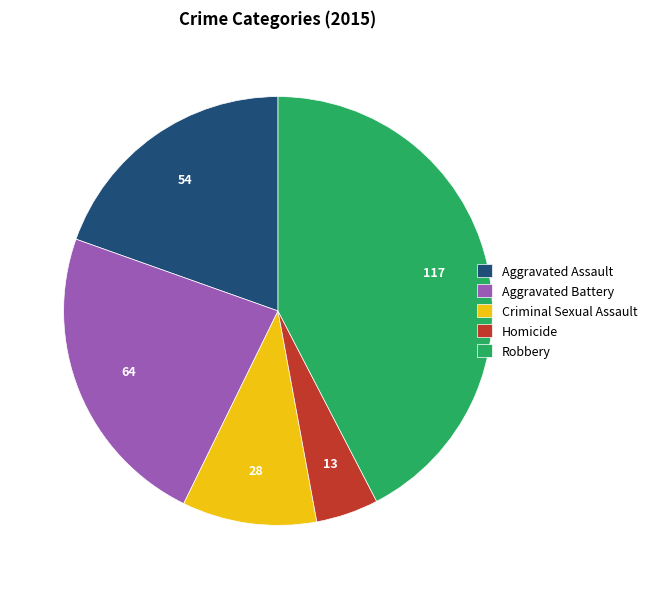

Rank the categories by value from highest to lowest.

Robbery, Aggravated Battery, Aggravated Assault, Criminal Sexual Assault, Homicide